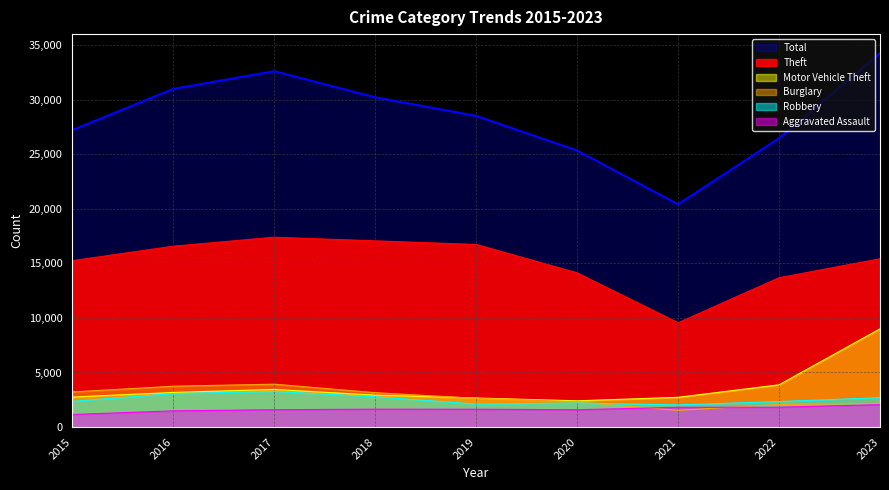

How many values in the Theft series are below 15420?

4